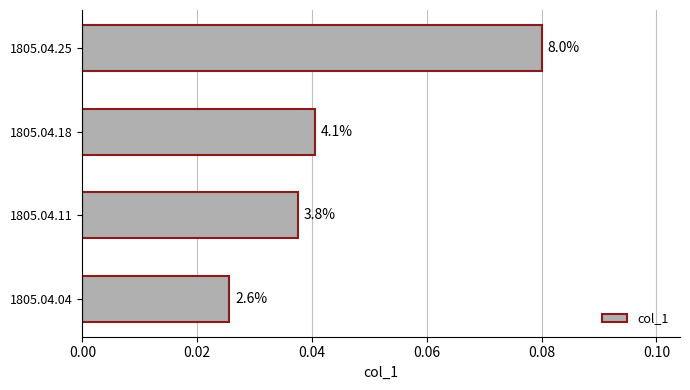

How many values are between 0 and 1?

4